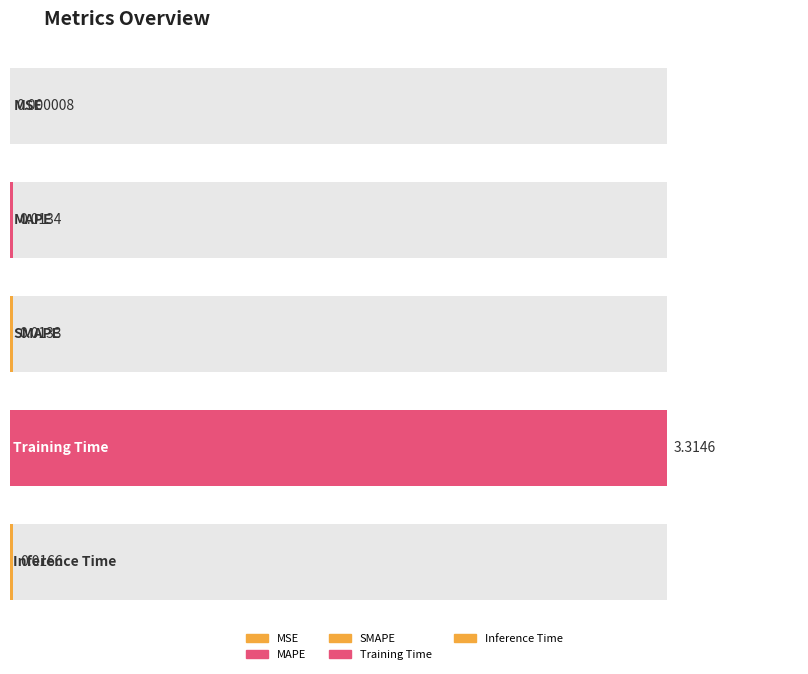

What is the average value?

0.7